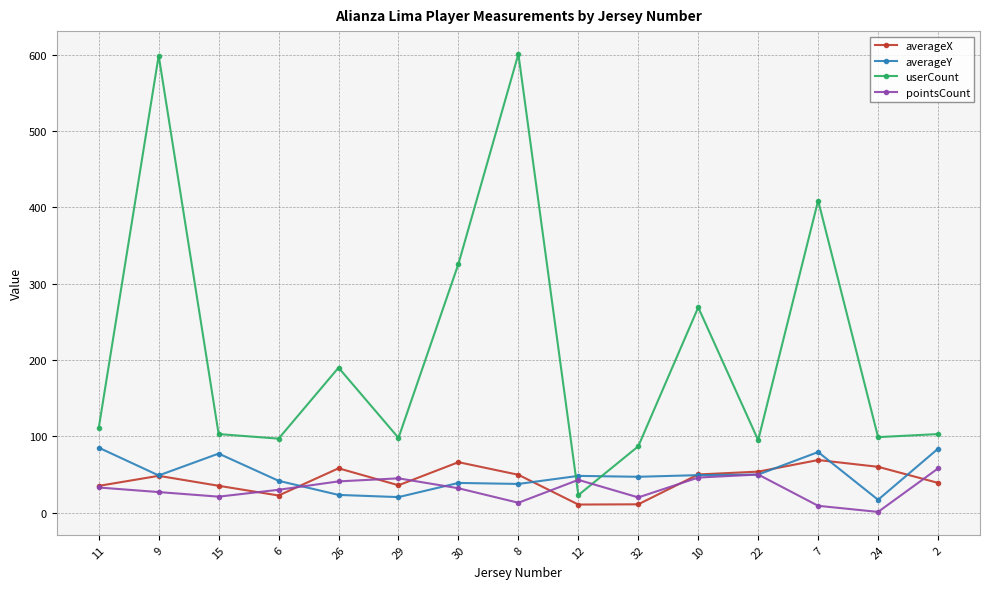

How many interior local peaks does the pointsCount series have?

3